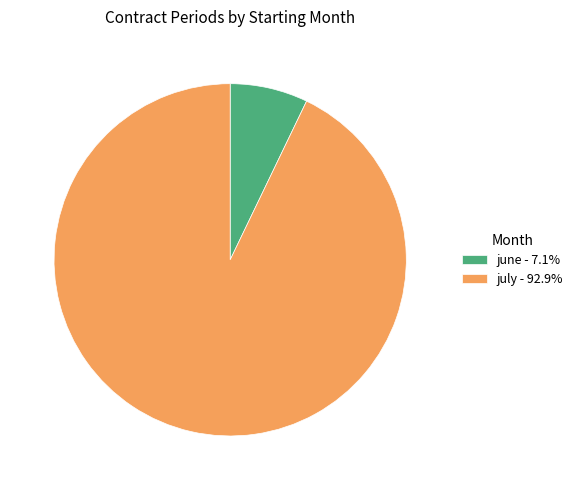

Is there a majority slice in this chart?

Yes